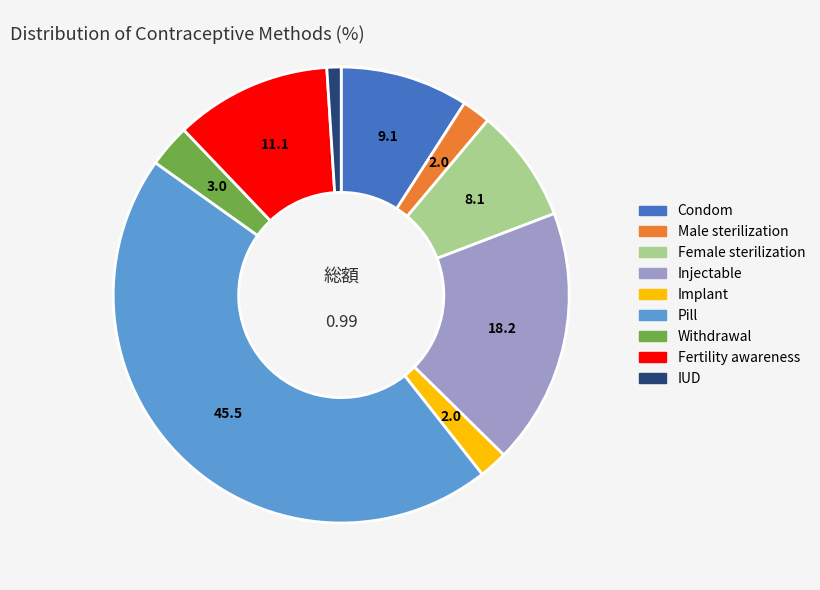

True or false: Injectable accounts for 30% of the total.

False